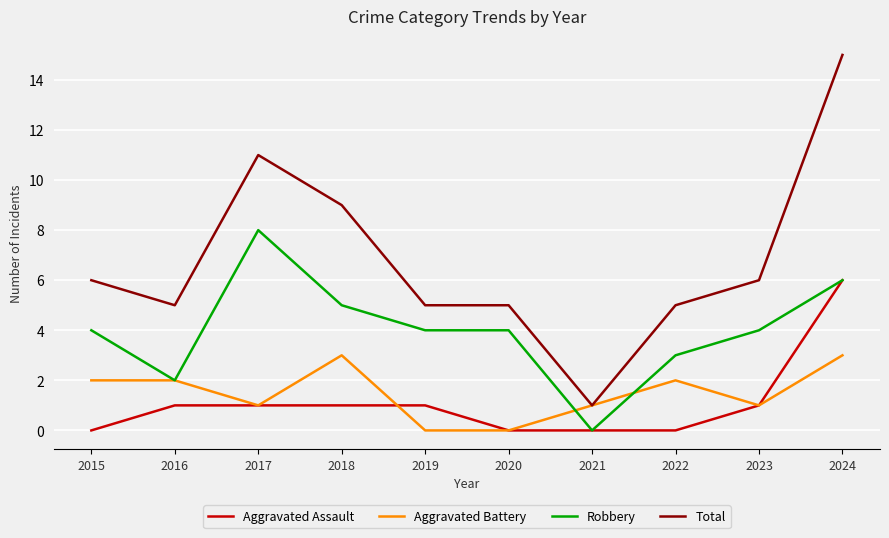

Does the chart have visible grid lines?

Yes